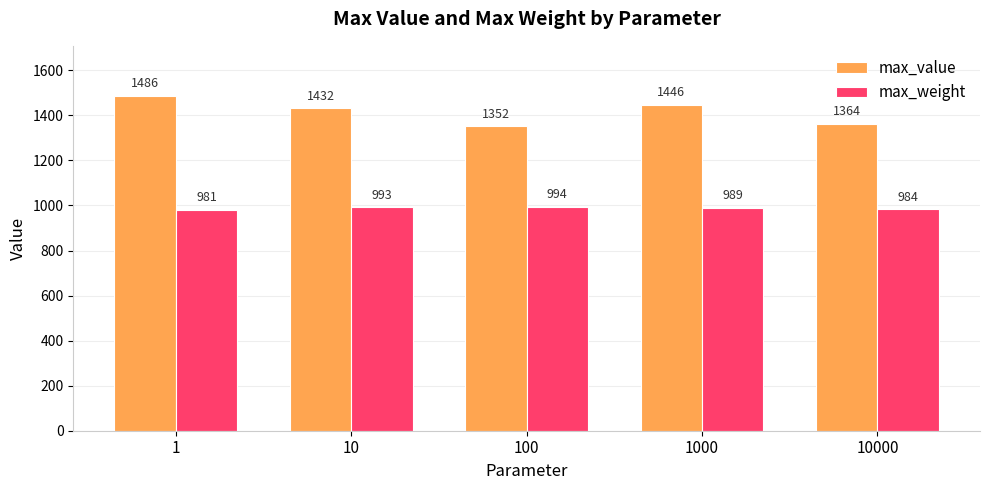

Reading left to right, extract all data points from this chart.

max_value: 1486	1432	1352	1446	1364
max_weight: 981	993	994	989	984